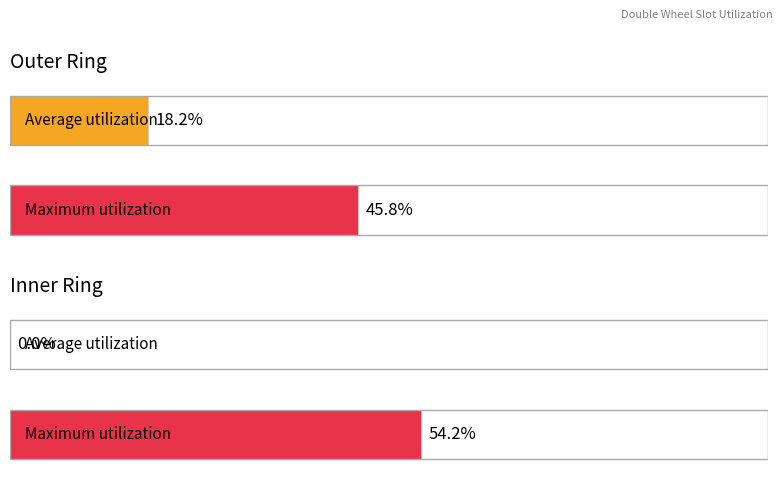

At which label does Average utilization reach its minimum?

1